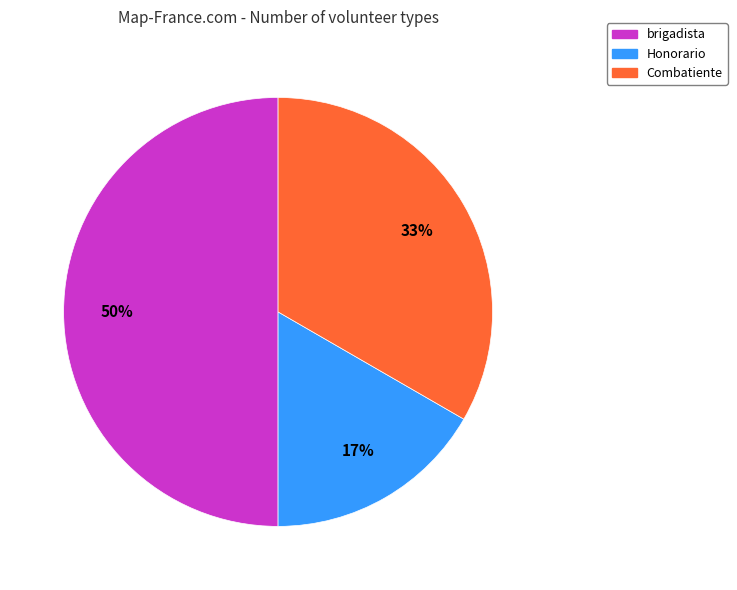

Combined, do Honorario and brigadista account for over 50%?

Yes